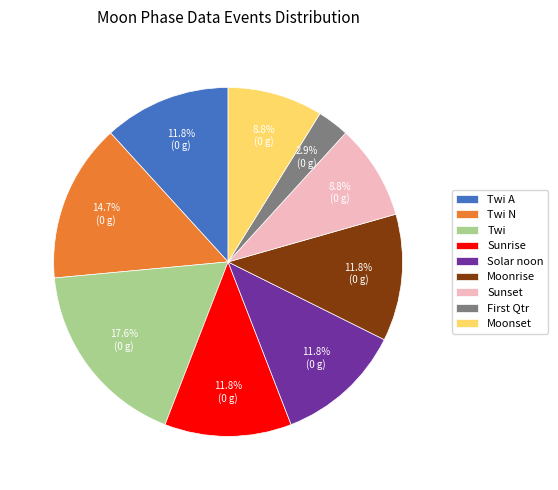

What percentage is the Sunset slice, to the nearest percent?

9%